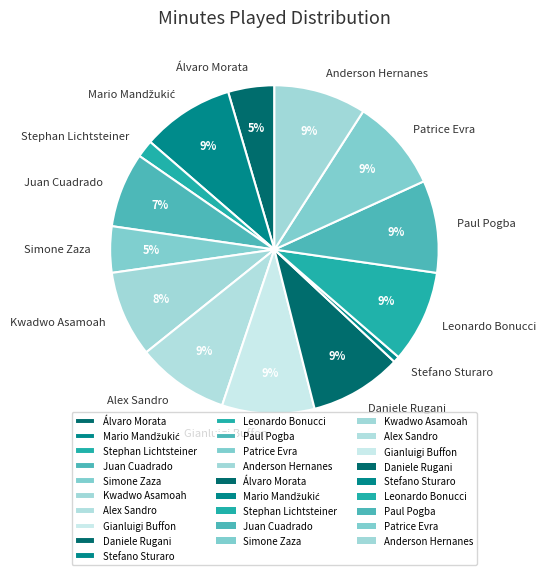

To the nearest percent, what percentage of the pie is Gianluigi Buffon?

9%